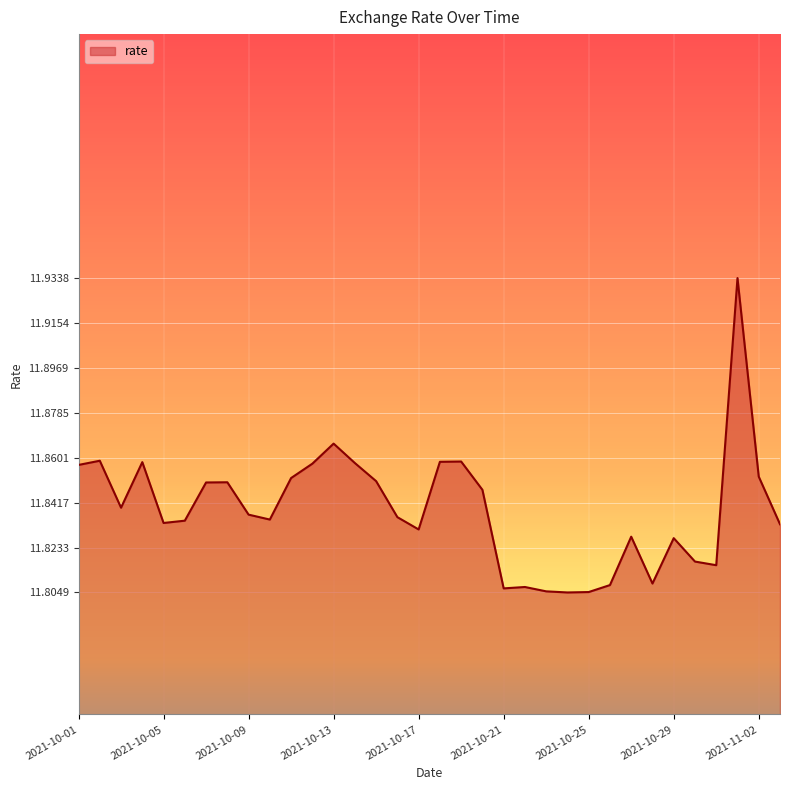

How many lines are shown in the chart?

1